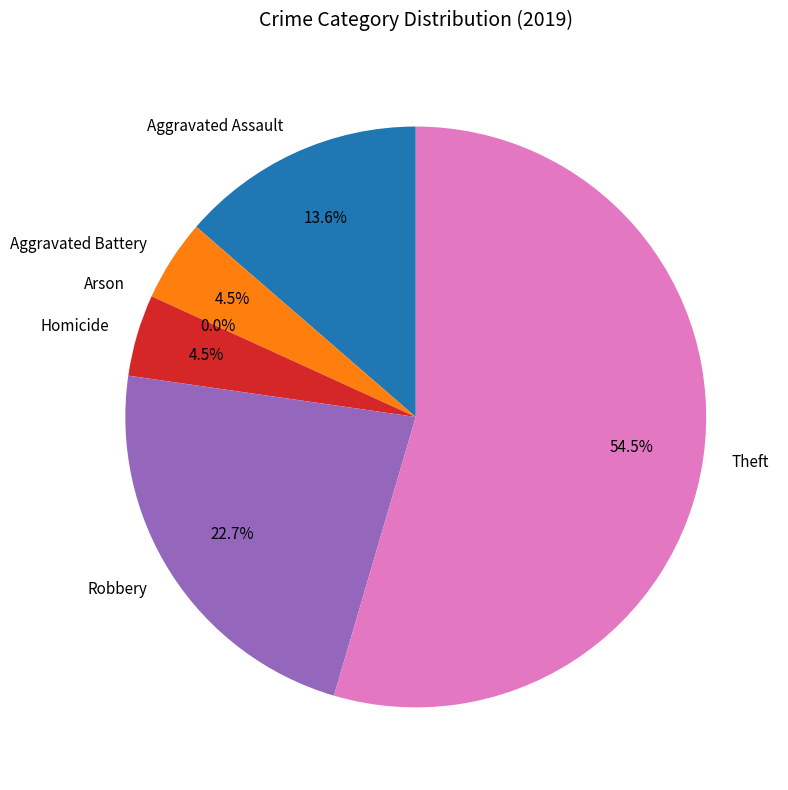

Between Robbery and Aggravated Assault, which is larger?

Robbery